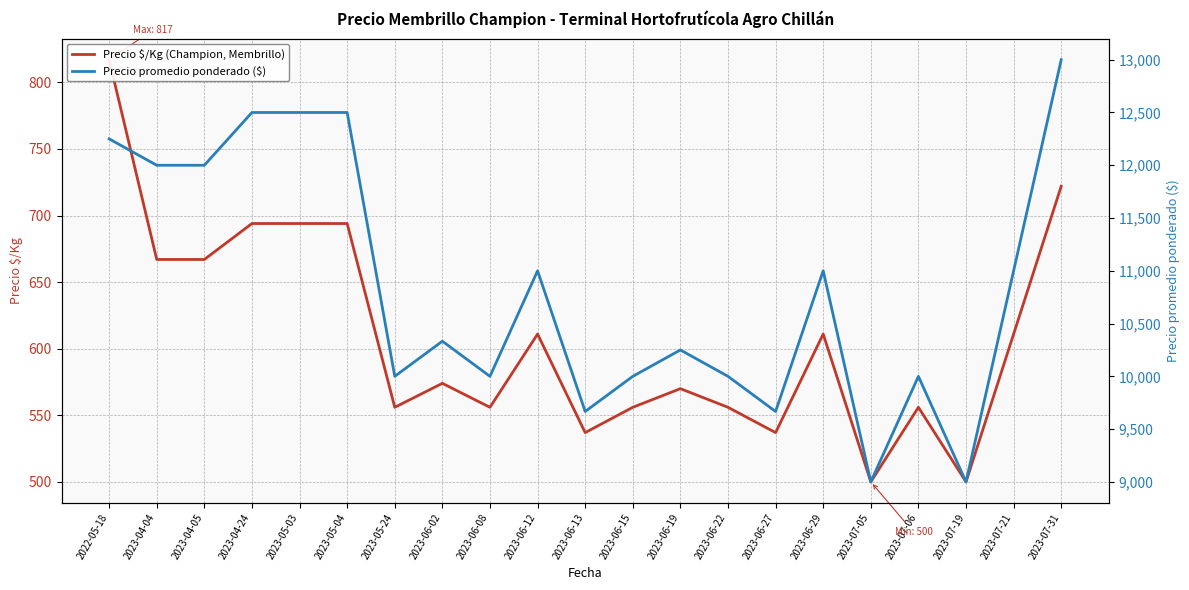

Reading left to right, transcribe all the data shown in this chart.

Precio $/Kg (Champion, Membrillo): 817	667	667	694	694	694	556	574	556	611	537	556	570	556	537	611	500	556	500	611	722
Precio promedio ponderado ($): 12250	12000	12000	12500	12500	12500	10000	10333	10000	11000	9667	10000	10250	10000	9667	11000	9000	10000	9000	11000	13000